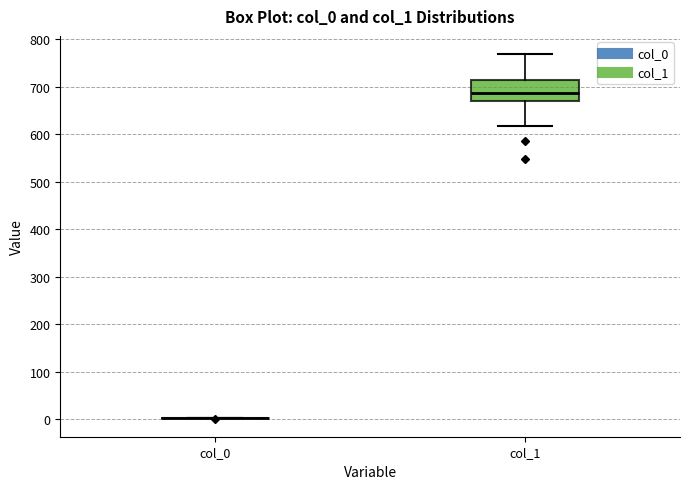

Reading left to right, read every box against the y-axis: the position of its median line, the range the box covers, and the ends of its whiskers. The values are not printed on the chart, so give them approximately, as read against the axis.

col_0: box collapsed to a line at 0, whiskers 0 to 0
col_1: median 690, box 670 to 710, whiskers 620 to 770